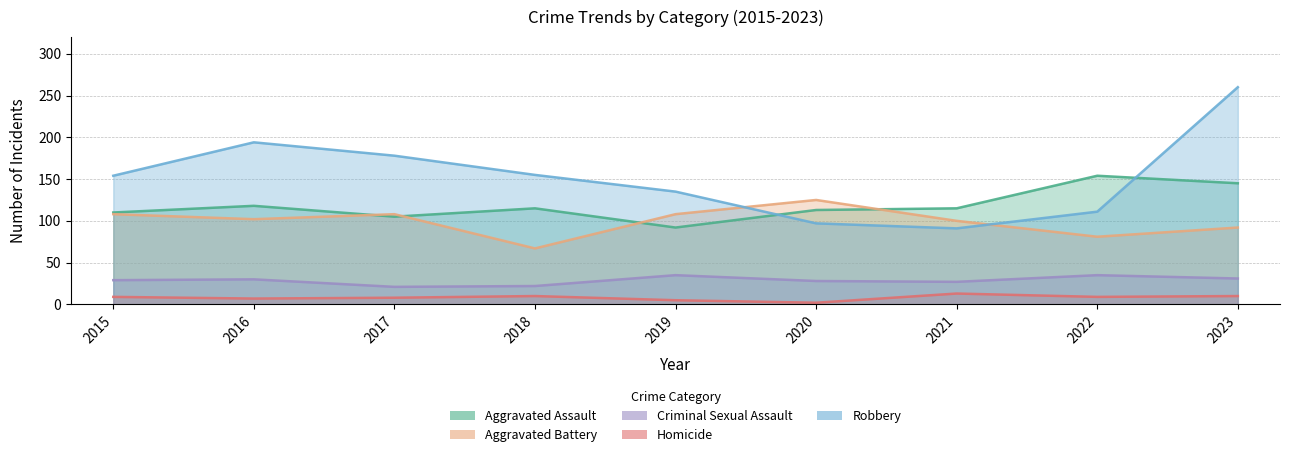

What is the lowest value of the Robbery series?

91